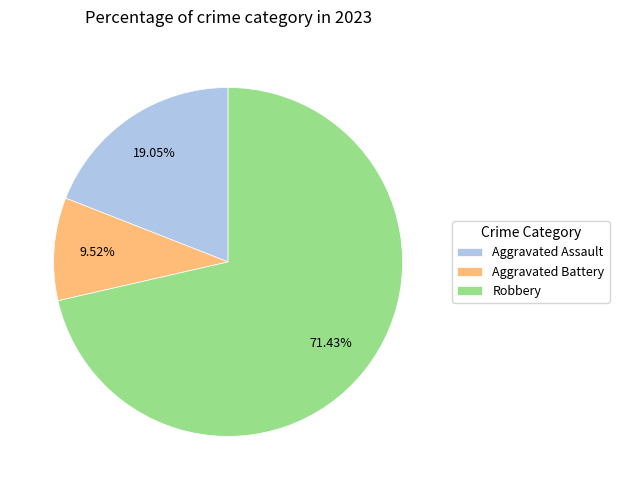

Which slice represents more than half of the pie?

Robbery